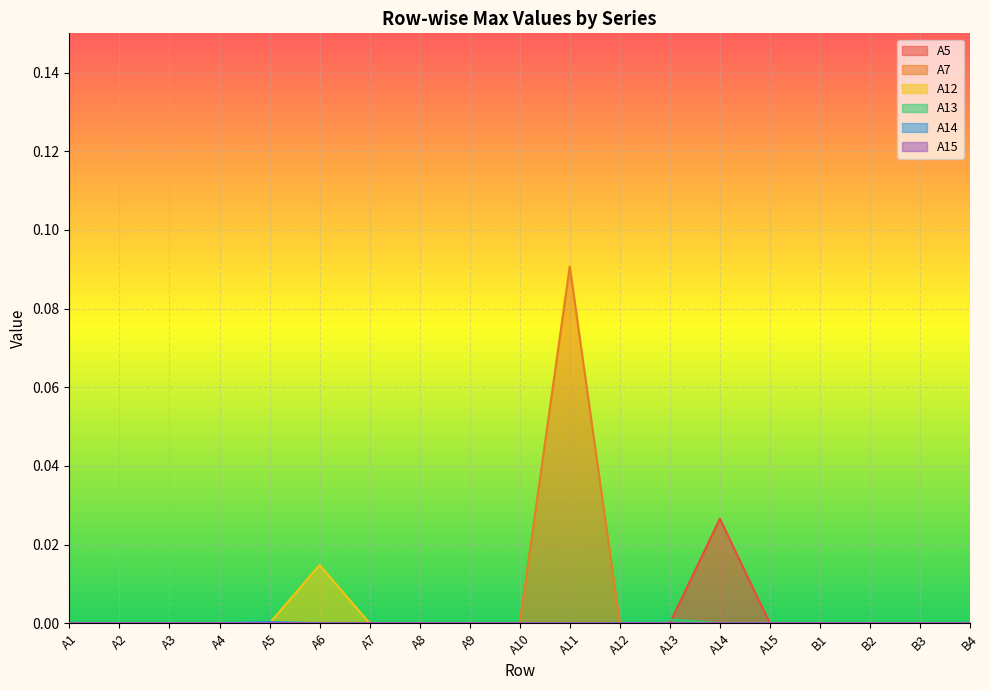

At which category does A12 reach its first local peak?

A6